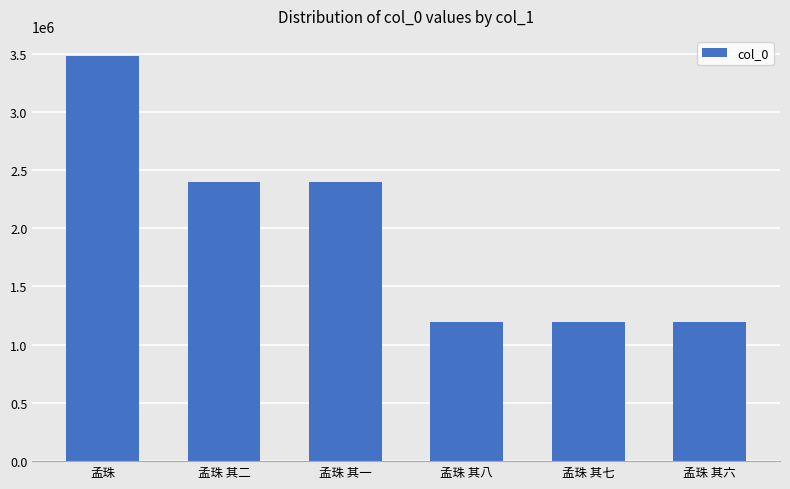

What is the difference between the maximum and minimum values?

2279252